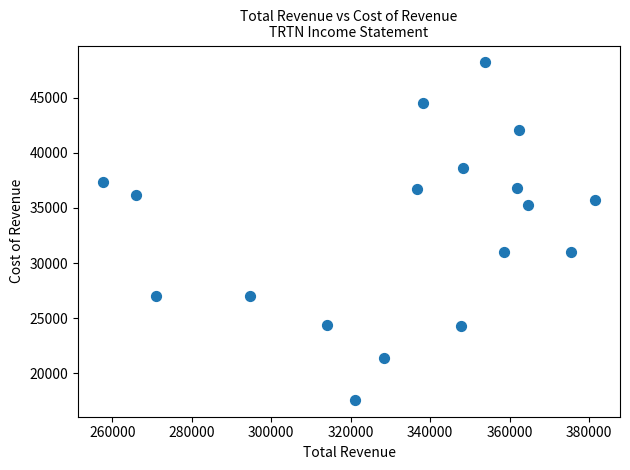

What is the range of X values (max minus min)?

124000